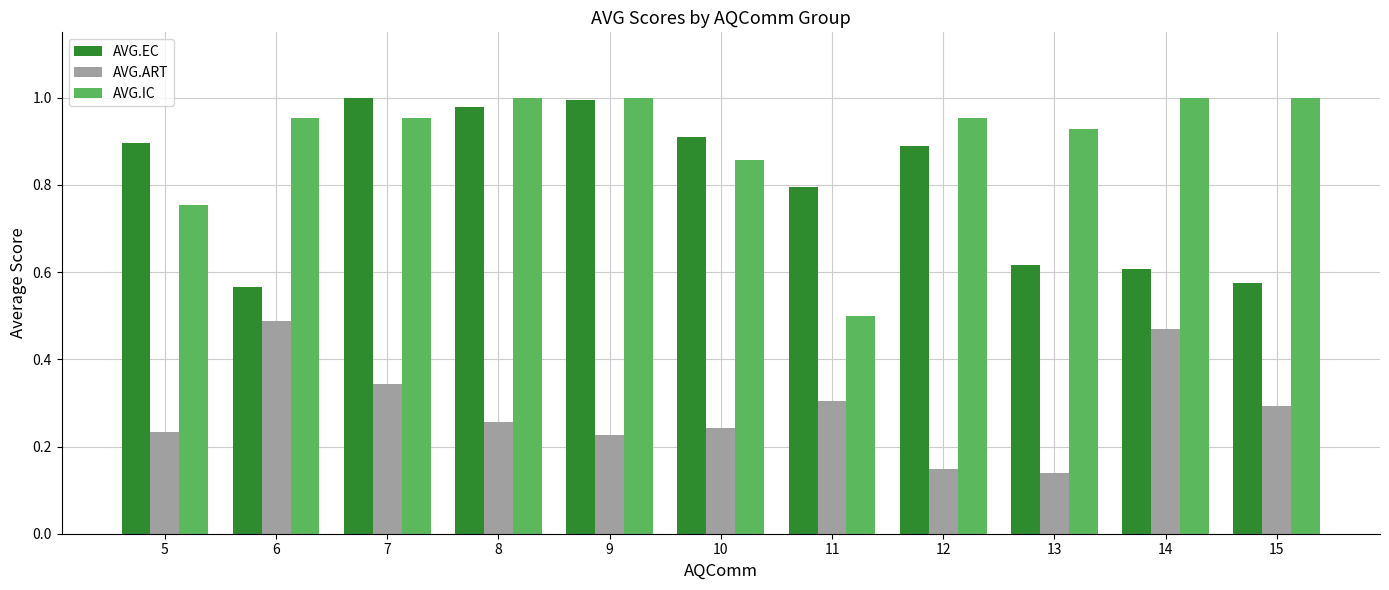

Which series has the largest total across all categories?

AVG.IC